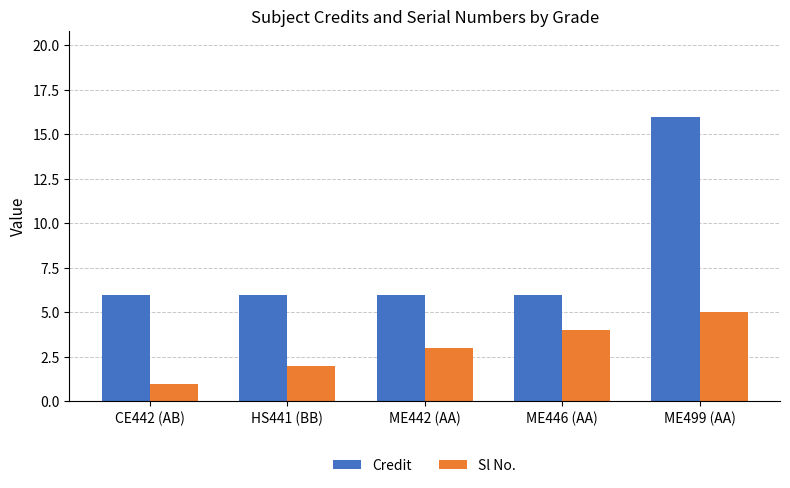

Which series has the largest total across all categories?

Credit